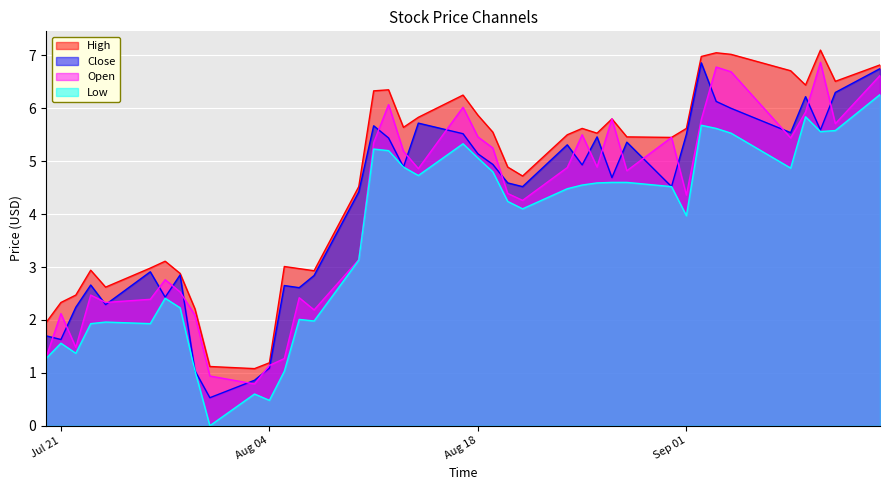

What is the maximum value for Close?

6.9